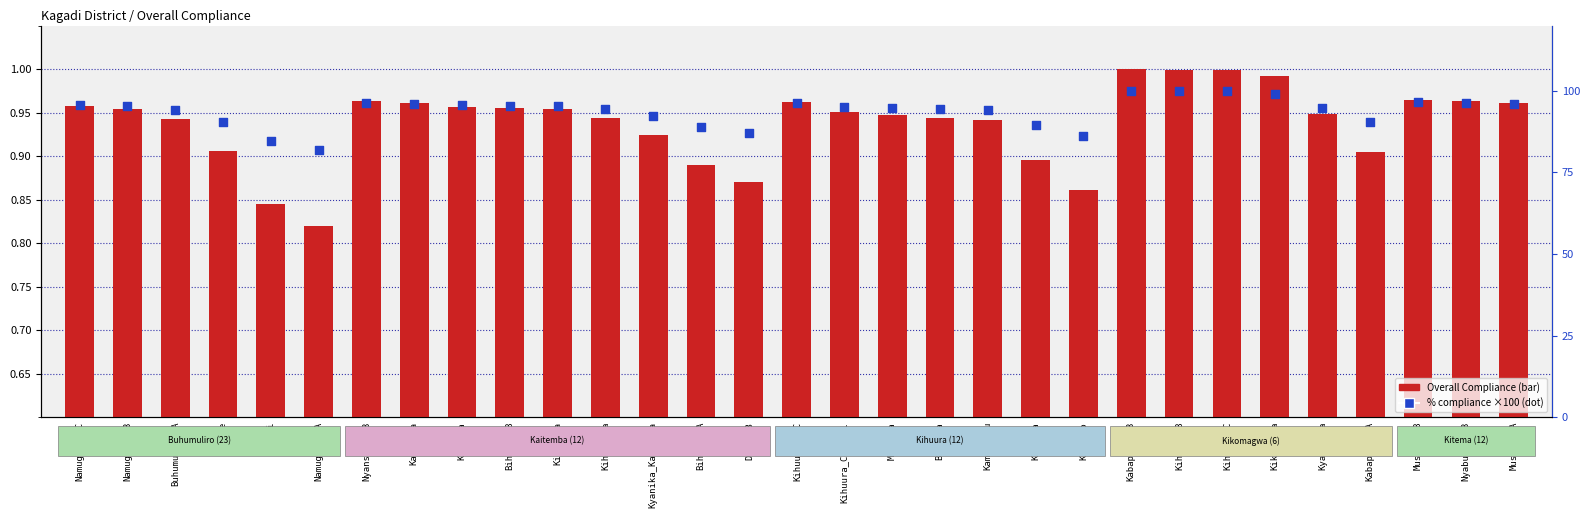

Which series has the largest total across all categories?

% compliance (×100)